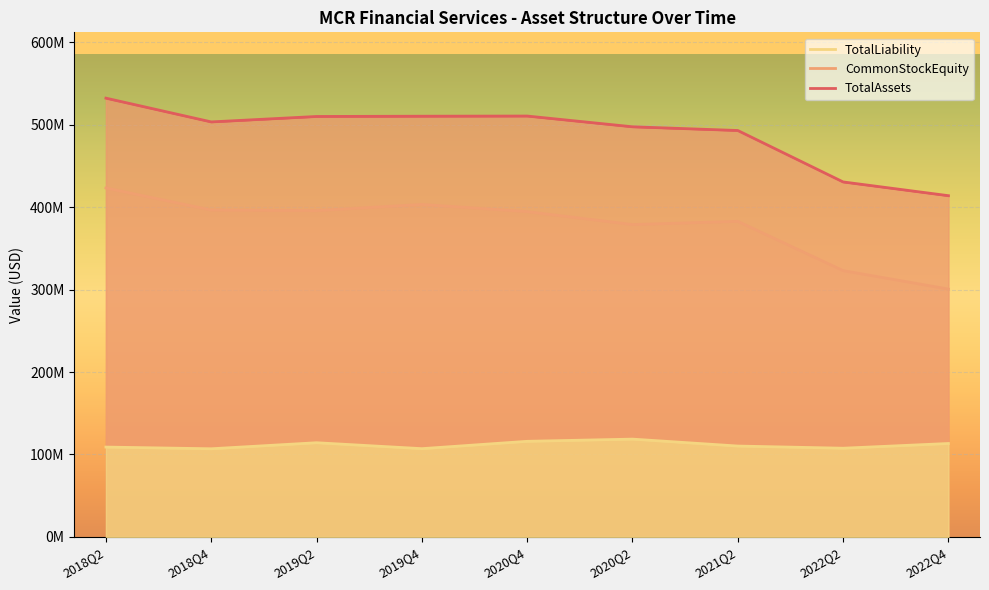

Reading left to right, what are all the values shown in this chart?

TotalAssets: 532168532	503340973	509935226	510263880	510467048	497429710	492934240	430539674	413865936
CommonStockEquity: 423221157	396451302	395719799	403245448	394537883	378833366	382742442	322986265	300577895
TotalLiability: 108947375	106889671	114215427	107018432	115929165	118596344	110191798	107553409	113288041